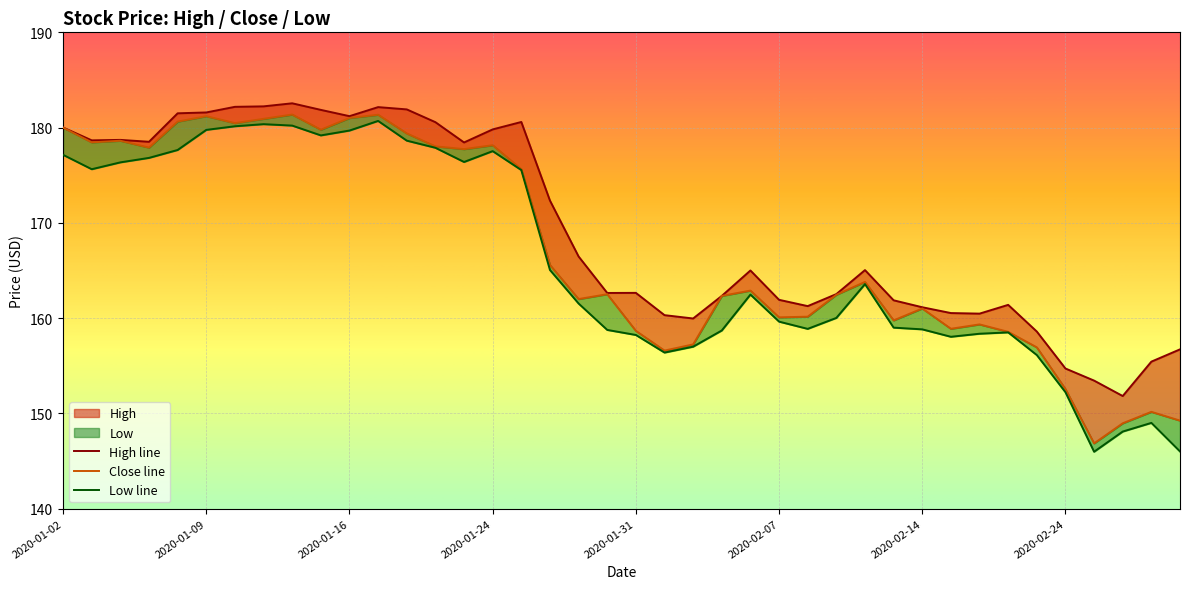

What is the difference between the highest and lowest values at 2020-01-31?

4.4